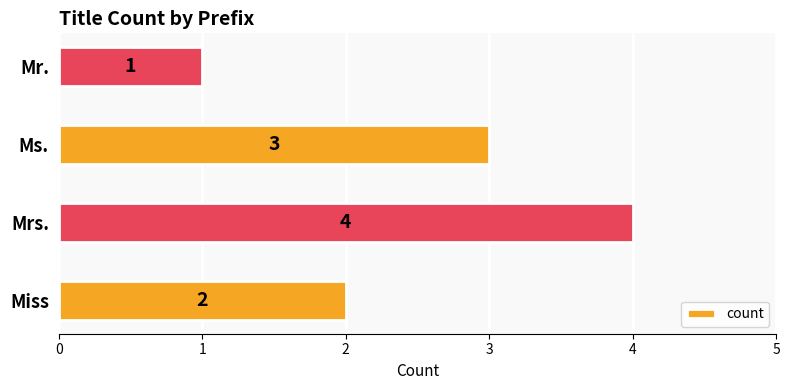

Reading bottom to top, what are all the values shown in this chart?

Miss=2	Mrs.=4	Ms.=3	Mr.=1